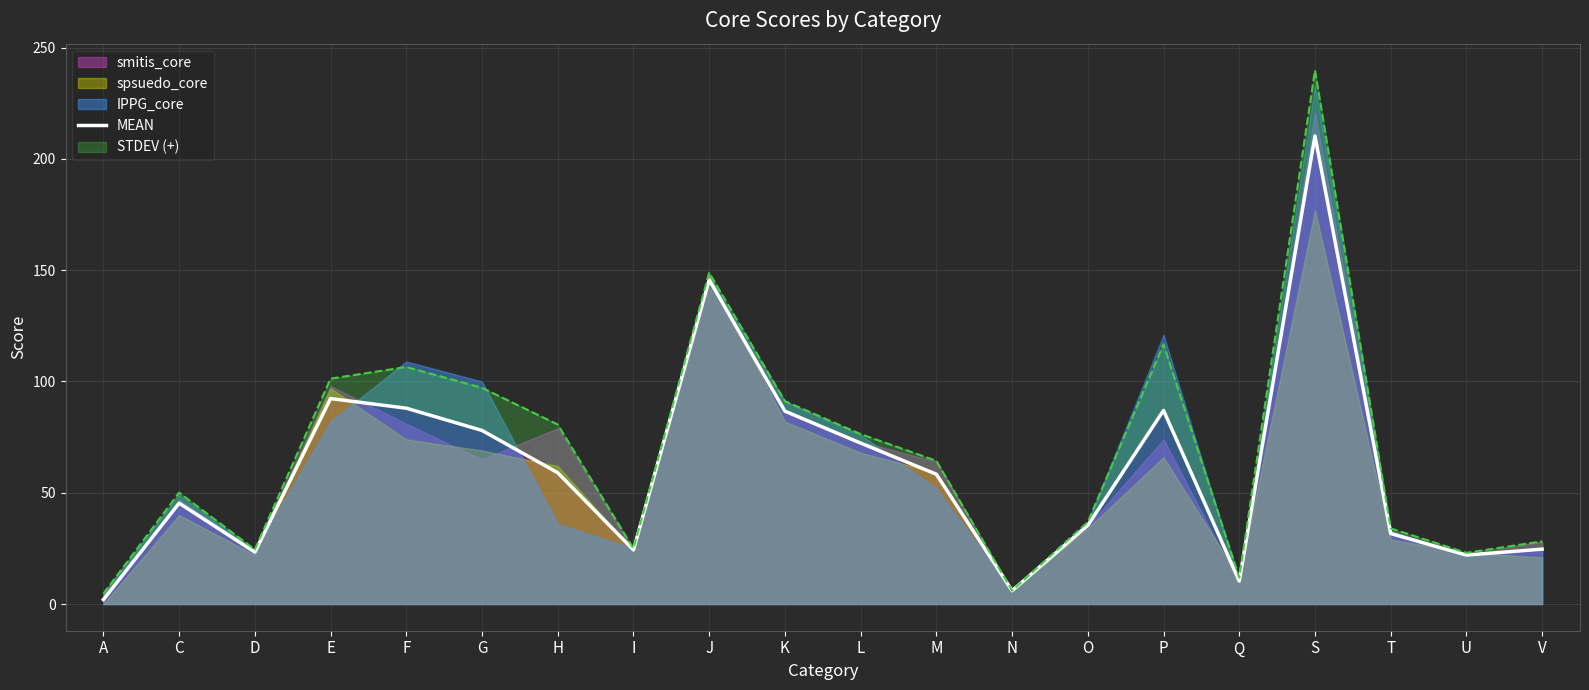

What is the average value?

60.1